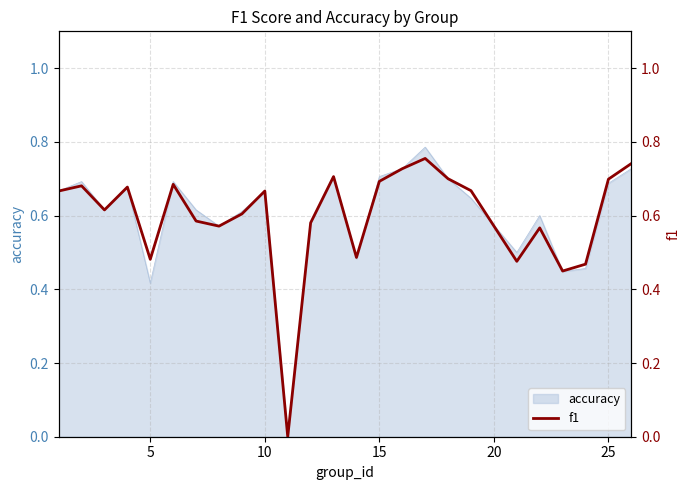

The chart shows a value of 1.2 at 15. True or false?

False